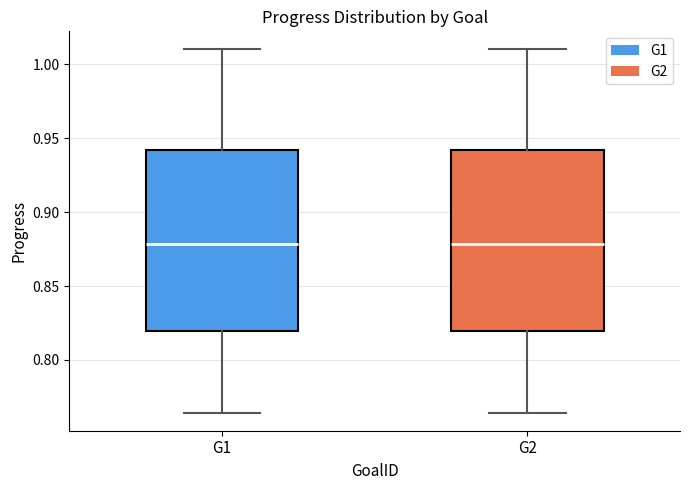

Reading left to right, read every box against the y-axis: the position of its median line, the range the box covers, and the ends of its whiskers. The values are not printed on the chart, so give them approximately, as read against the axis.

G1: median 0.880, box 0.820 to 0.940, whiskers 0.765 to 1.010
G2: median 0.880, box 0.820 to 0.940, whiskers 0.765 to 1.010